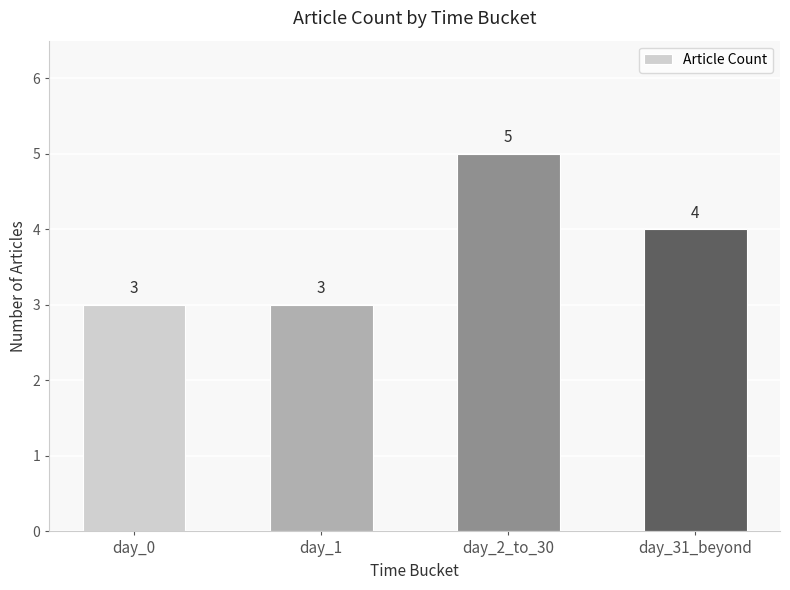

What is the difference between the maximum and second lowest values?

2